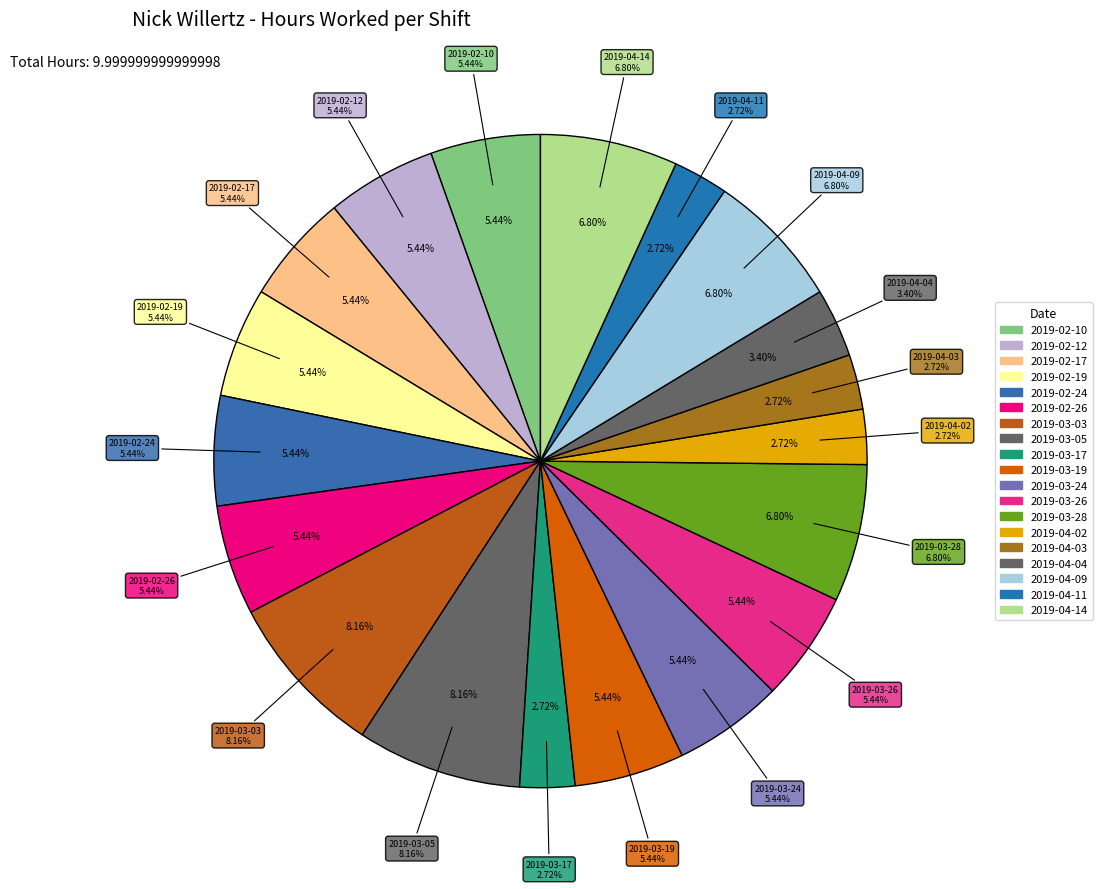

To the nearest percent, what is the combined percentage of 2019-04-09 and 2019-04-02?

10%